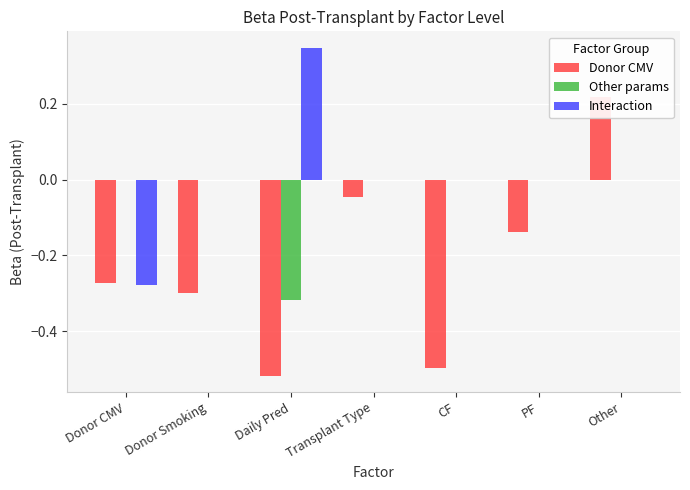

The value of Donor CMV at CF is -0.8. True or false?

False